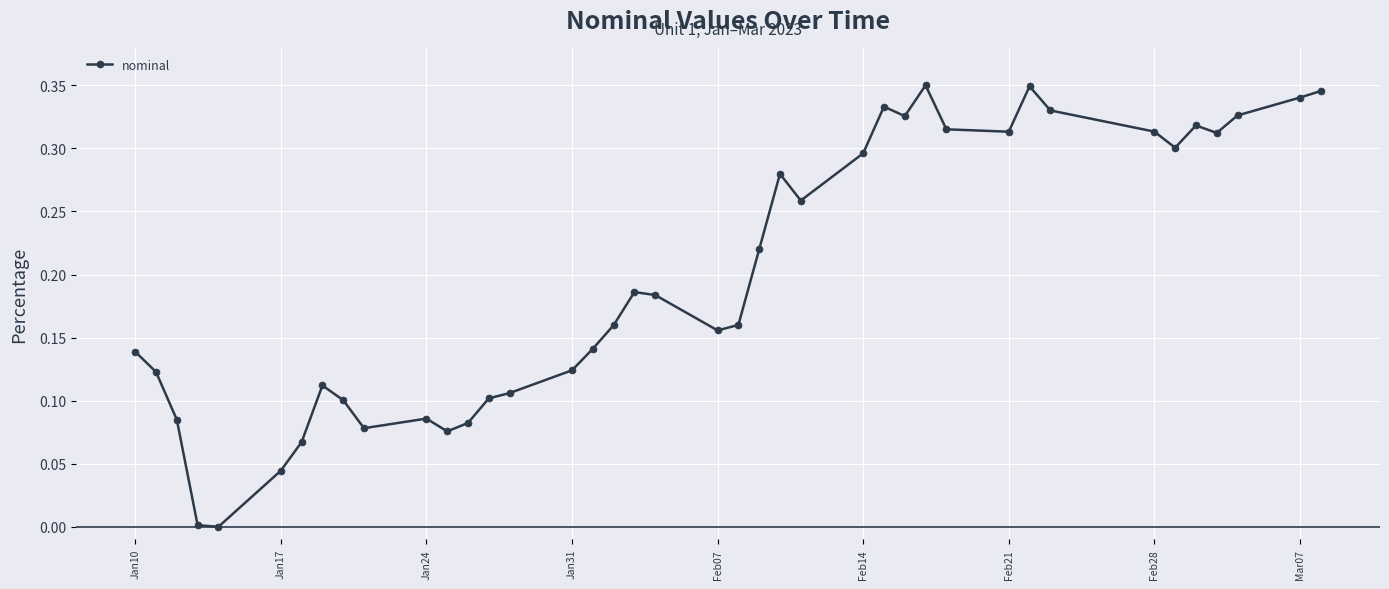

True or false: there are more than 0 points higher than both neighbors.

True